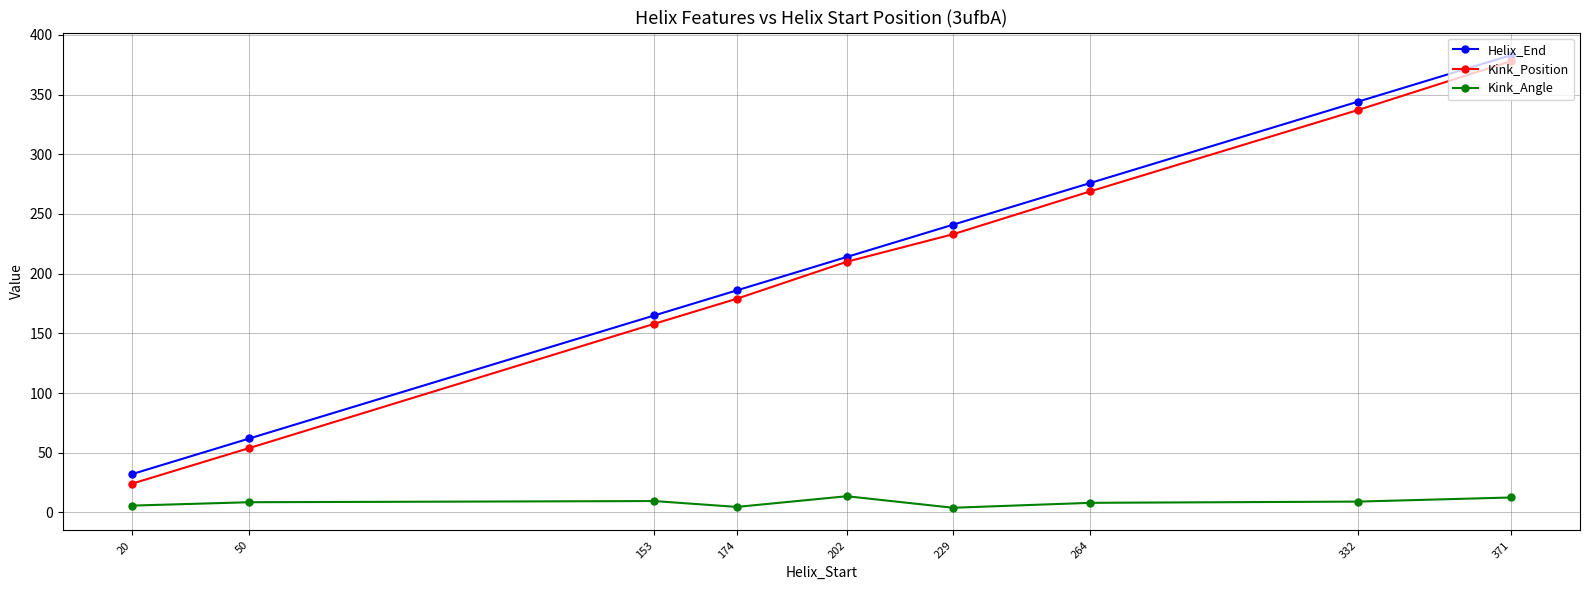

What is the minimum value shown in the chart?

4.0